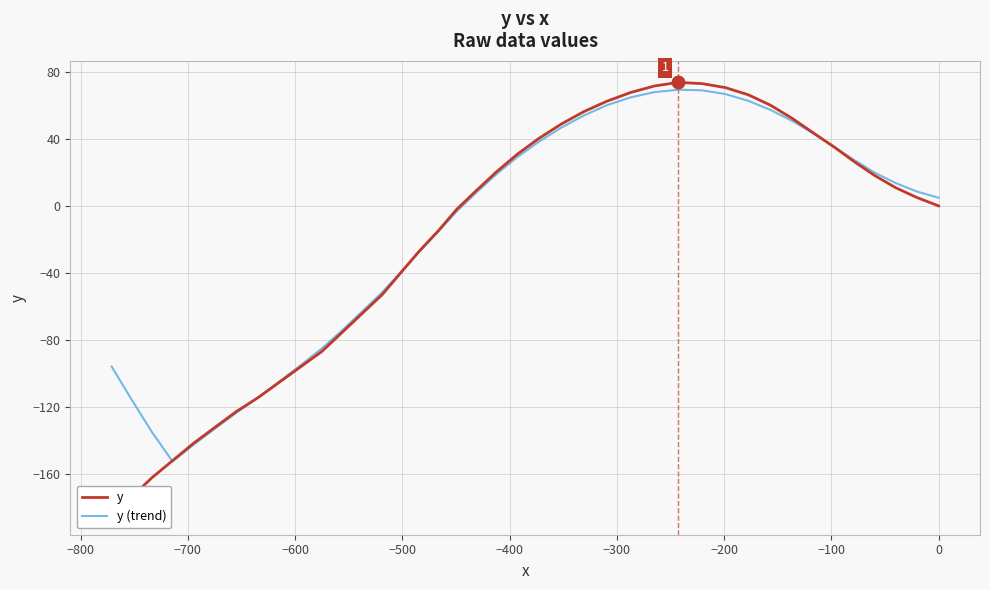

What is the sum of all y values?

-804.8